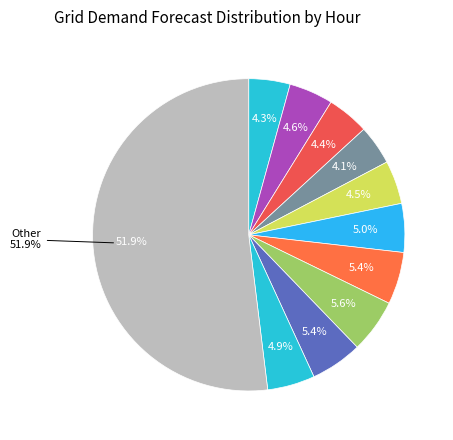

What percentage is the 19-20 slice, to the nearest percent?

5%